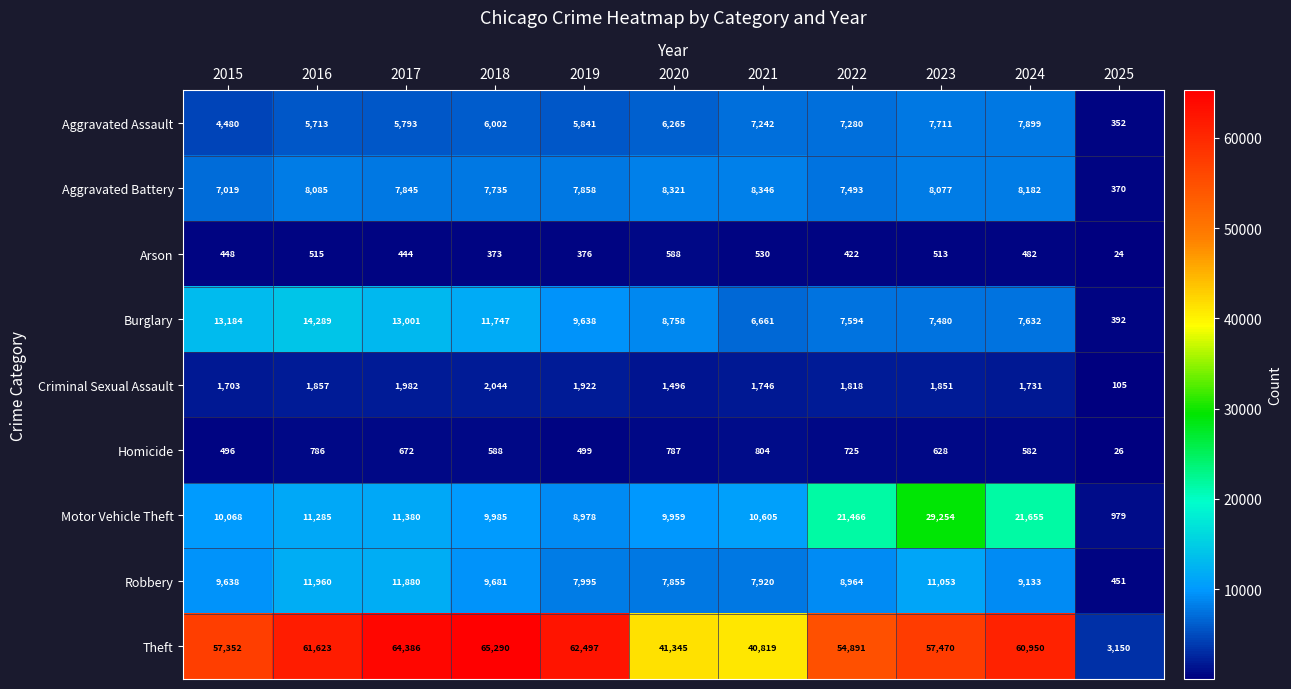

How many series are shown in this chart?

9